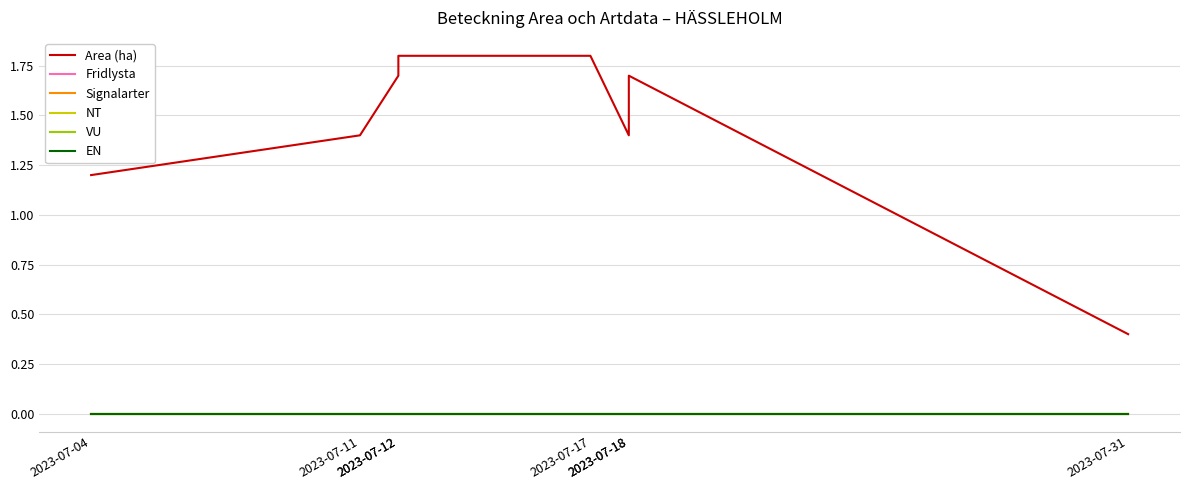

True or false: VU and Fridlysta cross at least once.

False